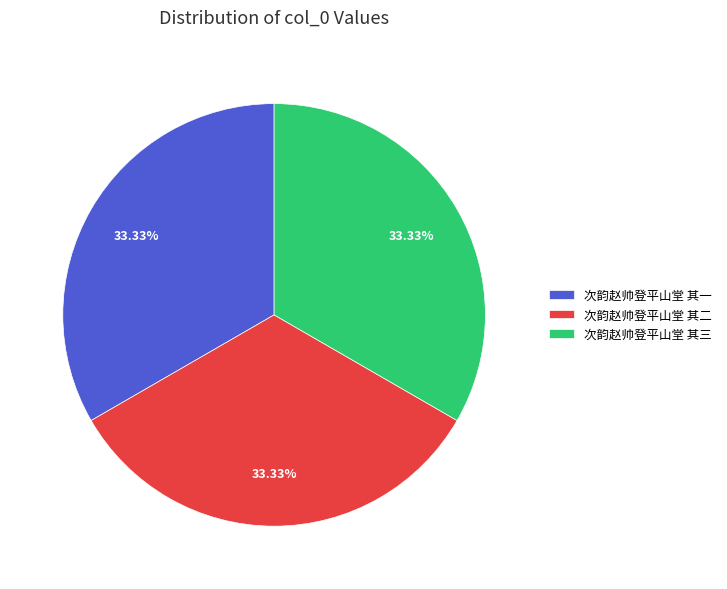

How many slices are in this pie chart?

3